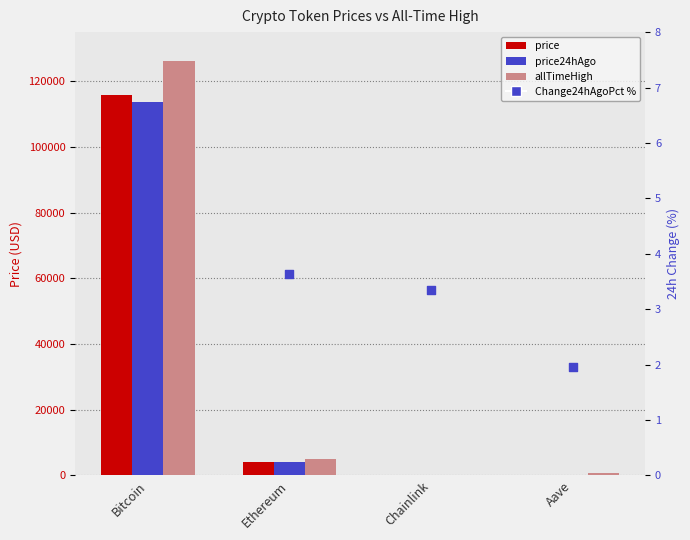

Which series contains the lowest Y value?

Change24hAgoPct %